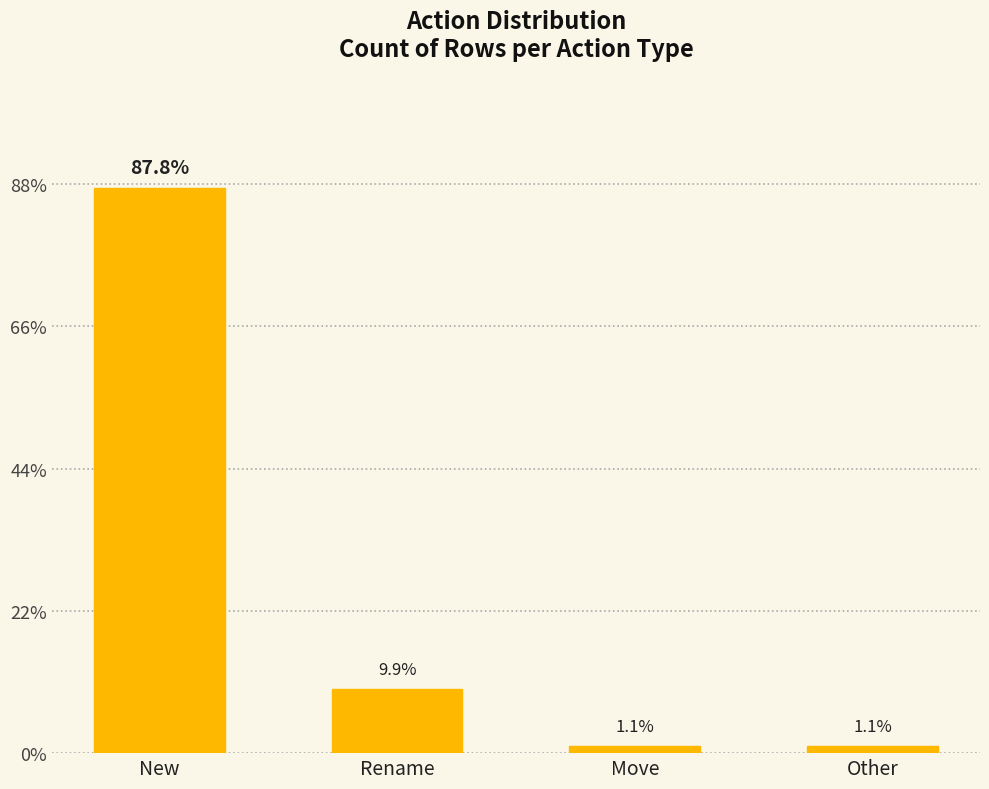

List the labels in order of value, smallest first.

Move, Other, Rename, New